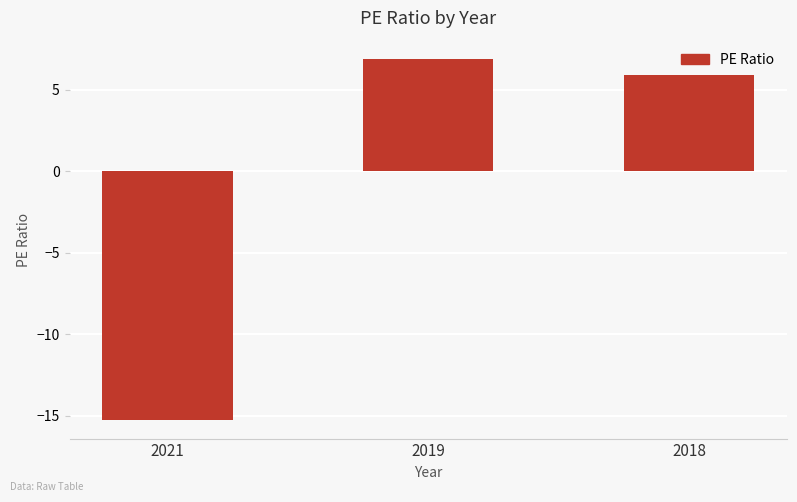

How many series are shown in this chart?

1